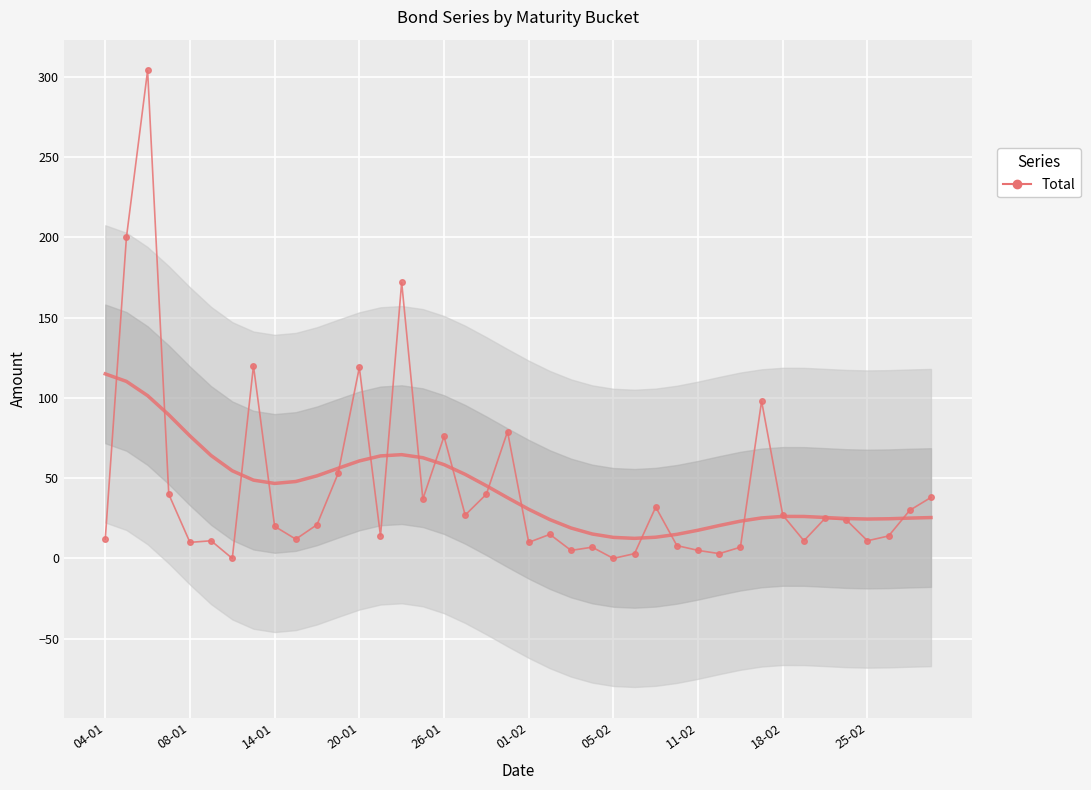

How many data points are less than 21?

20